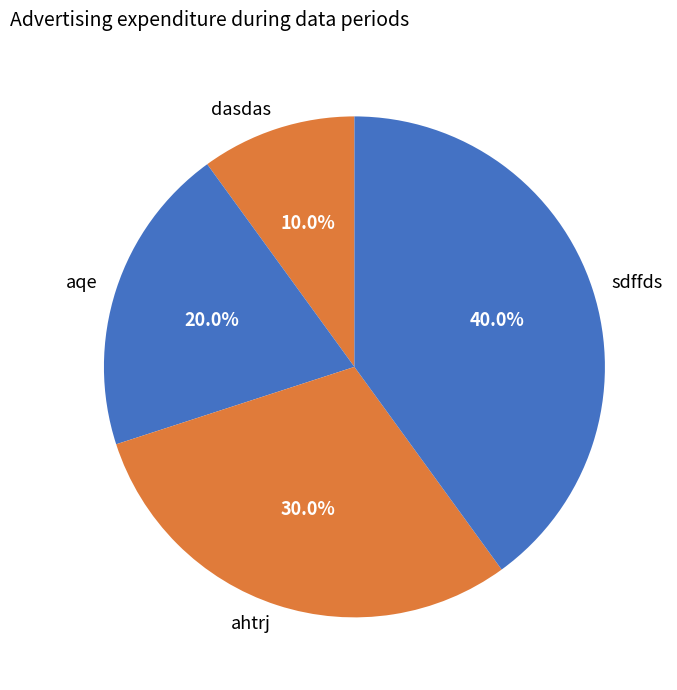

True or false: sdffds accounts for 31% of the total.

False